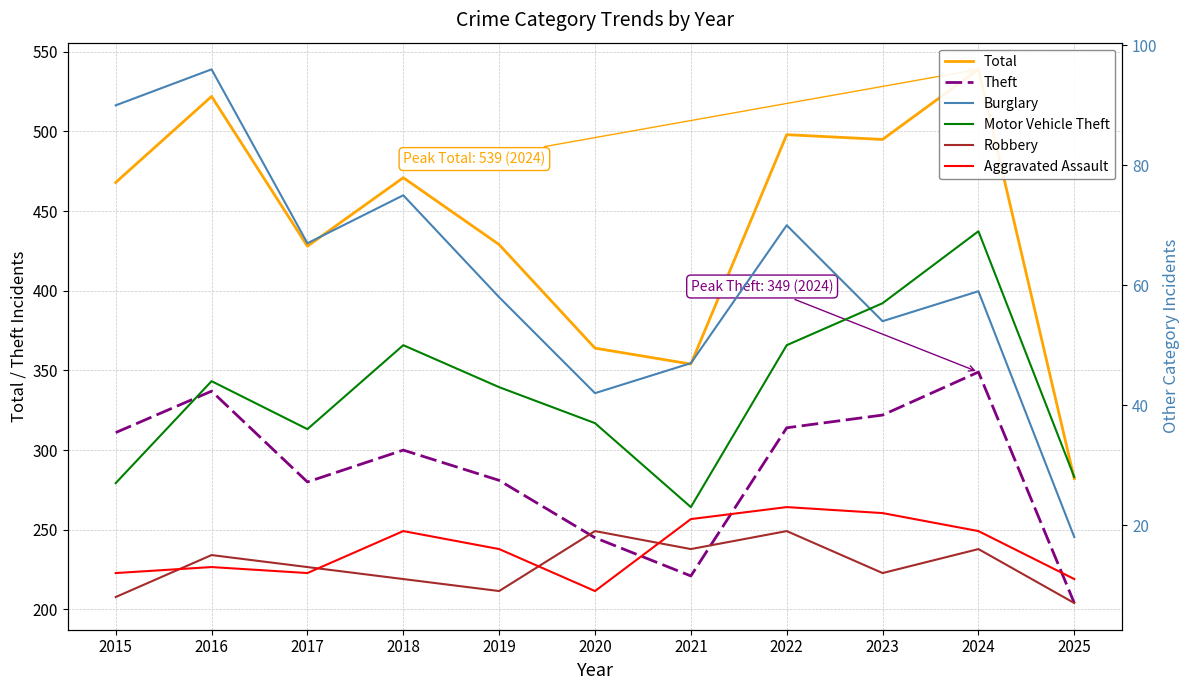

Which series has the widest spread of values?

Total